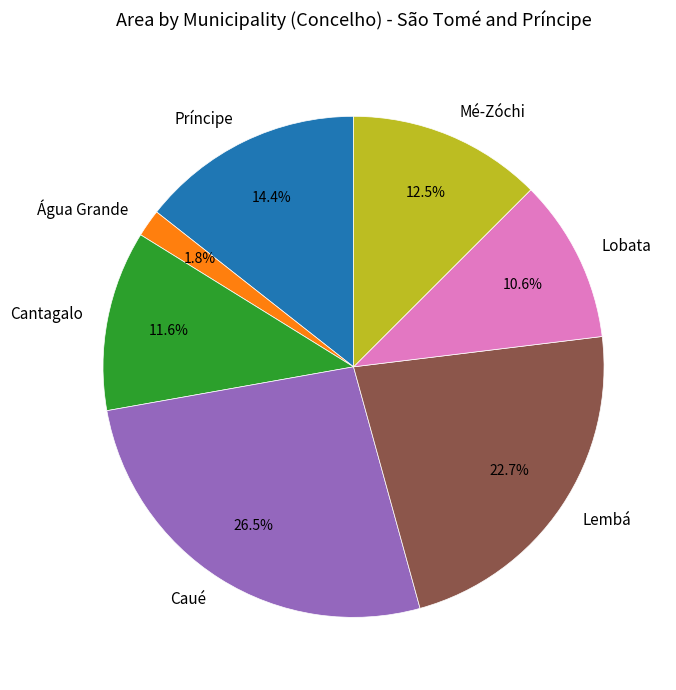

The Lembá slice represents 23% of the pie. True or false?

True